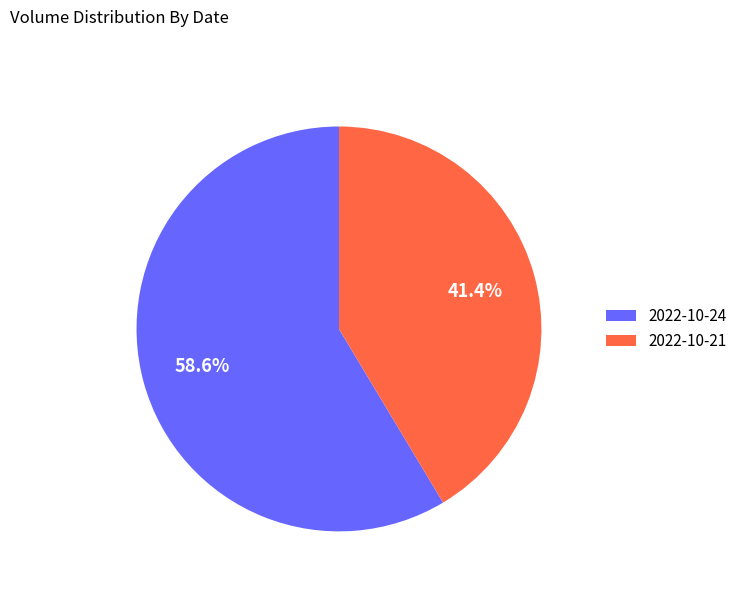

Which category accounts for the majority?

2022-10-24